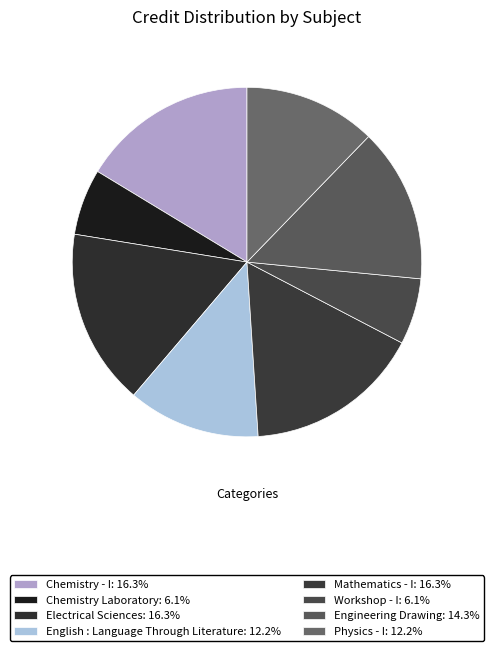

How many slices are in this pie chart?

8